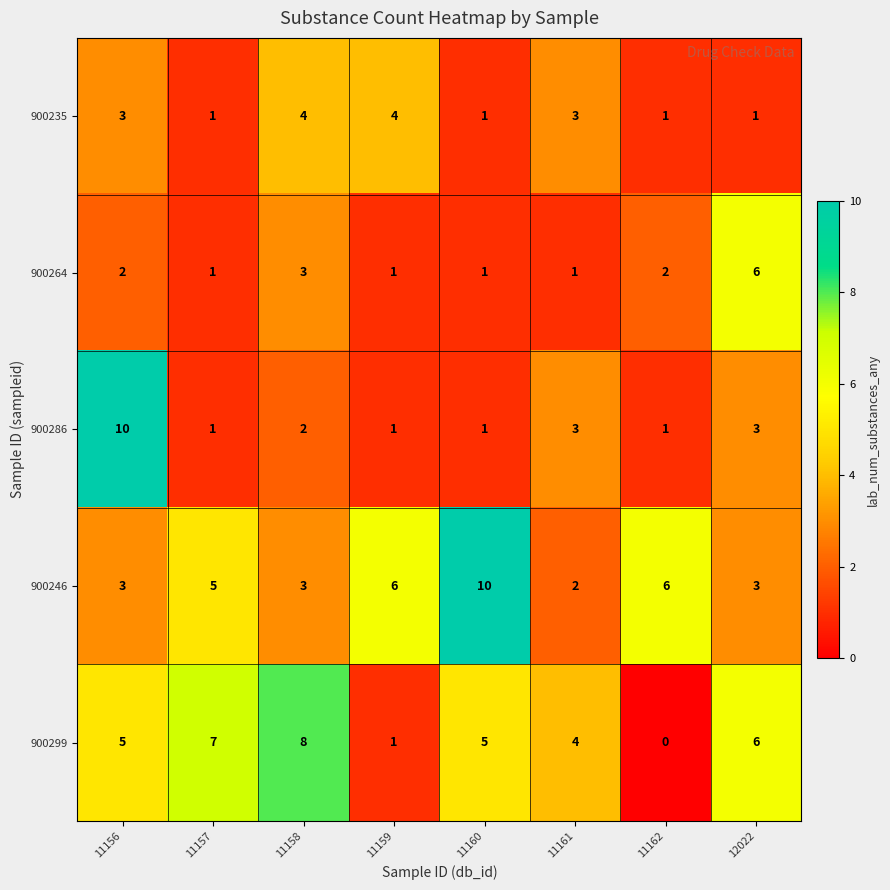

What is the total value across all series at 11160?

18